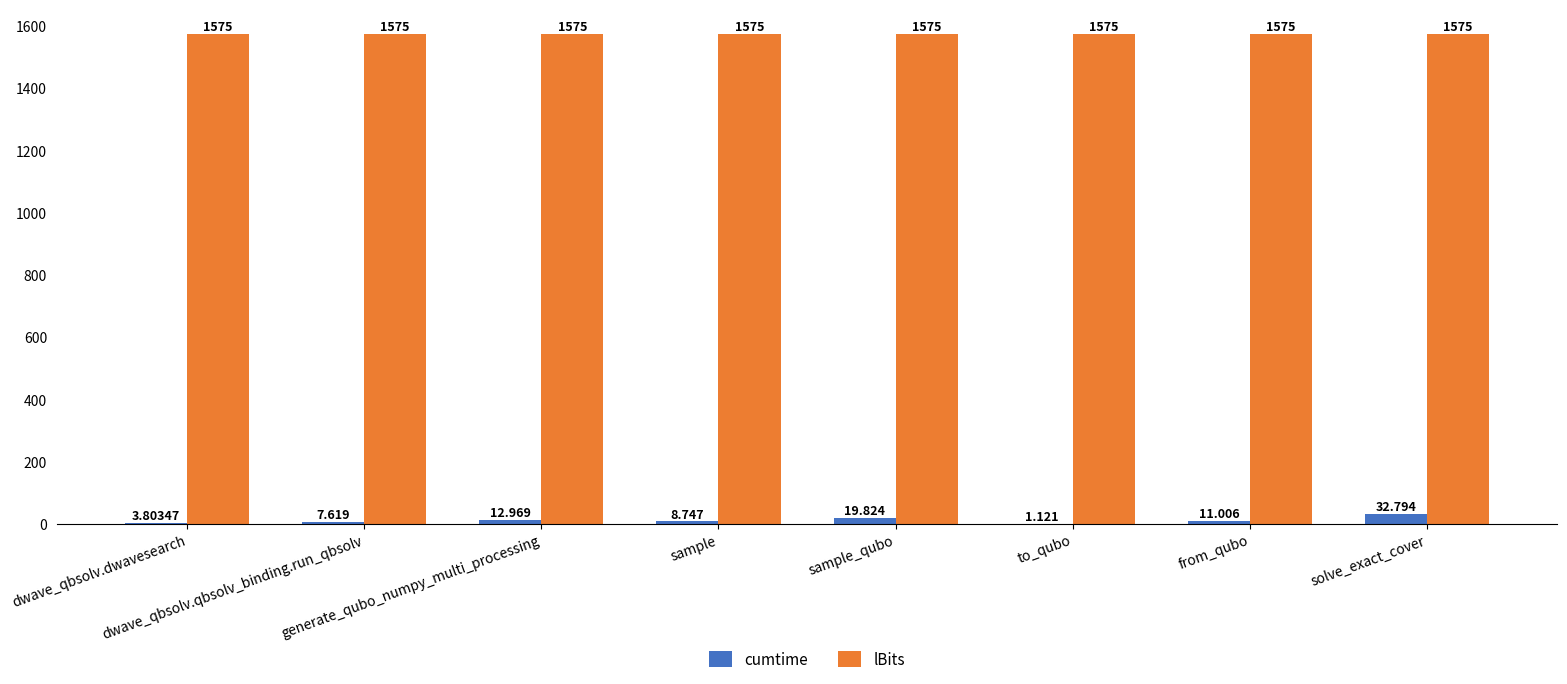

What are all the series names shown in the legend?

cumtime, lBits